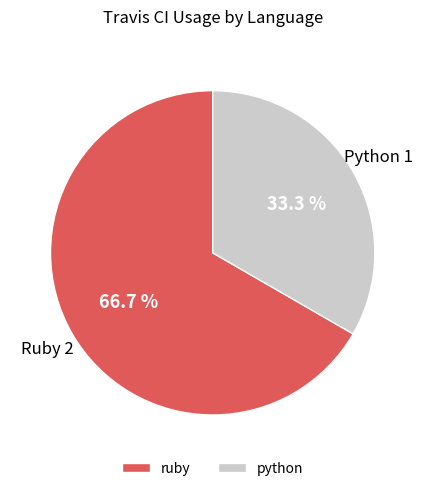

True or false: python accounts for 33% of the total.

True